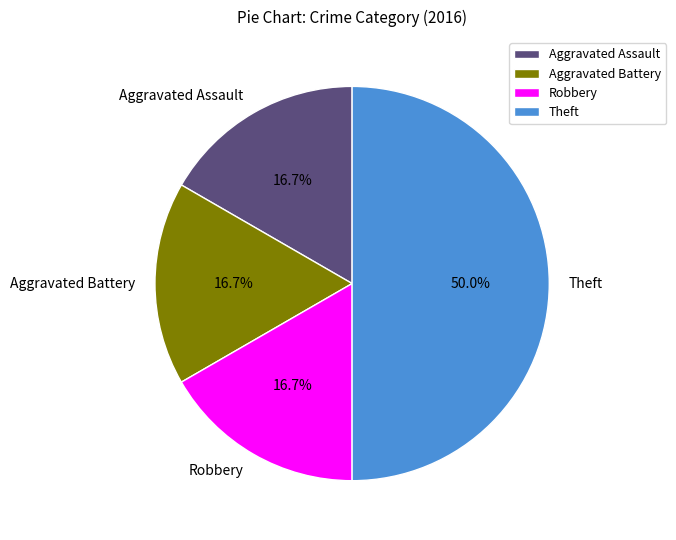

Count the number of slices in the pie.

4